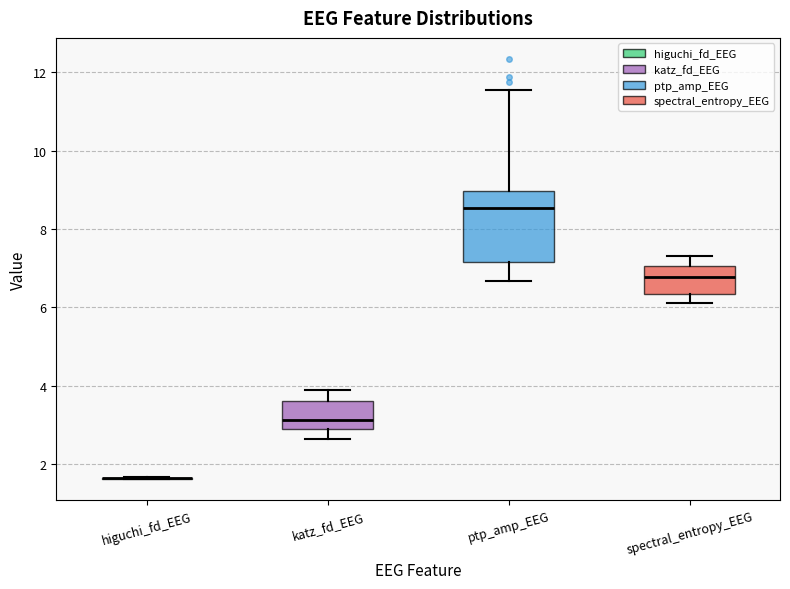

Reading left to right, transcribe this box plot: for each box, give where its median line is, the range the box spans, and where its two whiskers end, as read against the y-axis. The values are not printed on the chart, so give them approximately, as read against the axis.

higuchi_fd_EEG: box collapsed to a line at 1.6, whiskers 1.6 to 1.6
katz_fd_EEG: median 3.2, box 2.8 to 3.6, whiskers 2.6 to 3.8
ptp_amp_EEG: median 8.6, box 7.2 to 9.0, whiskers 6.6 to 11.6
spectral_entropy_EEG: median 6.8, box 6.4 to 7.0, whiskers 6.2 to 7.4